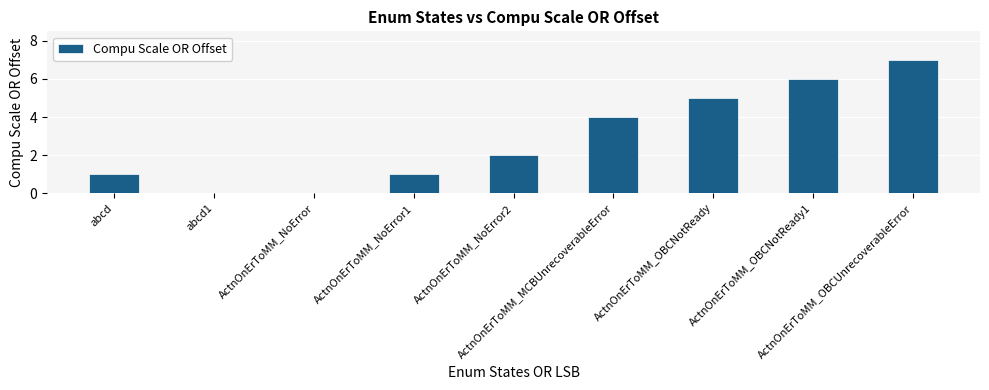

Does the chart contain stacked bars?

No